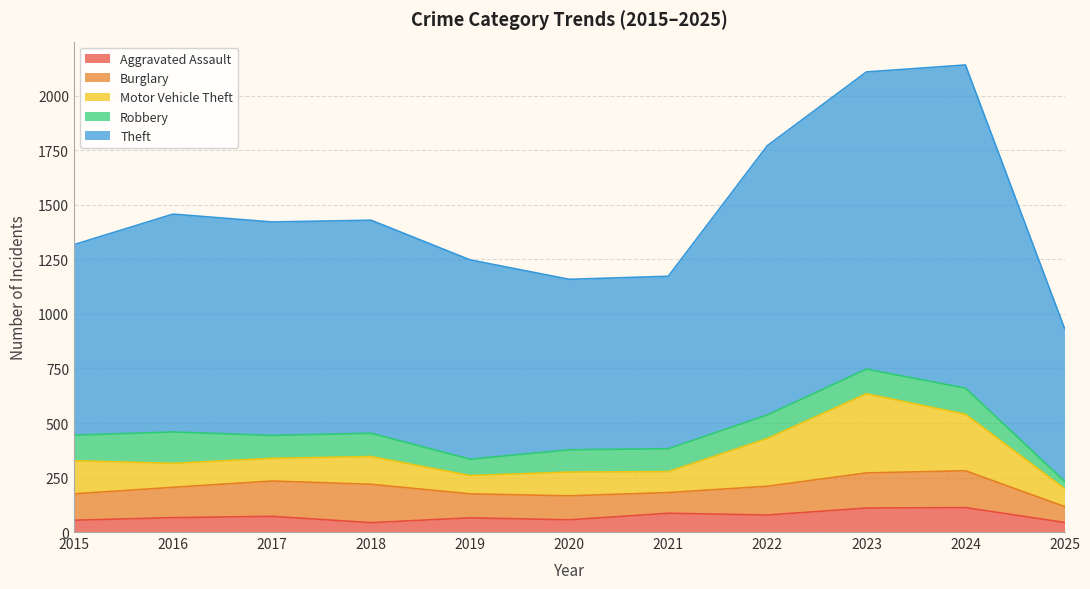

Which series has the largest total across all categories?

Theft